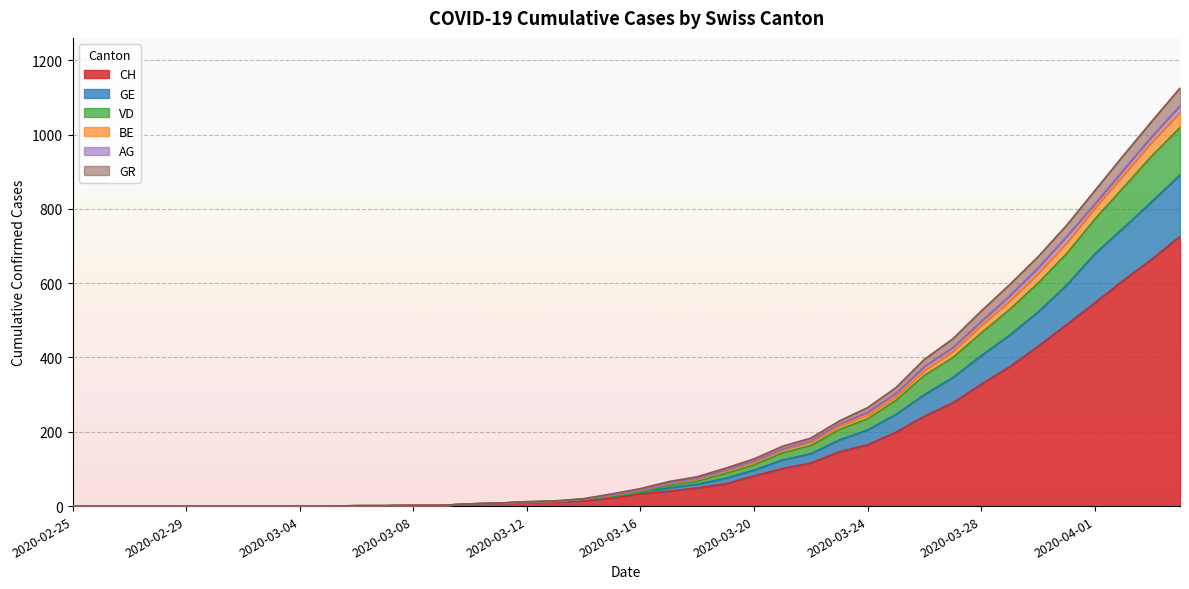

At which category is the sum across all series the highest?

2020-04-04